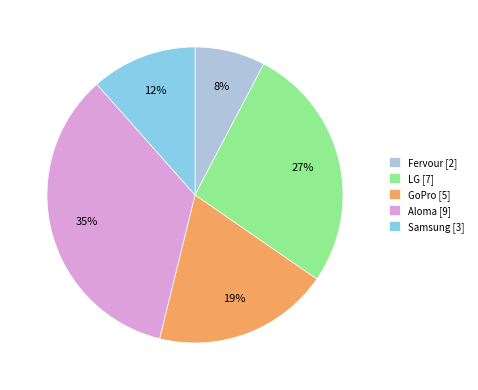

True or false: LG accounts for 37% of the total.

False